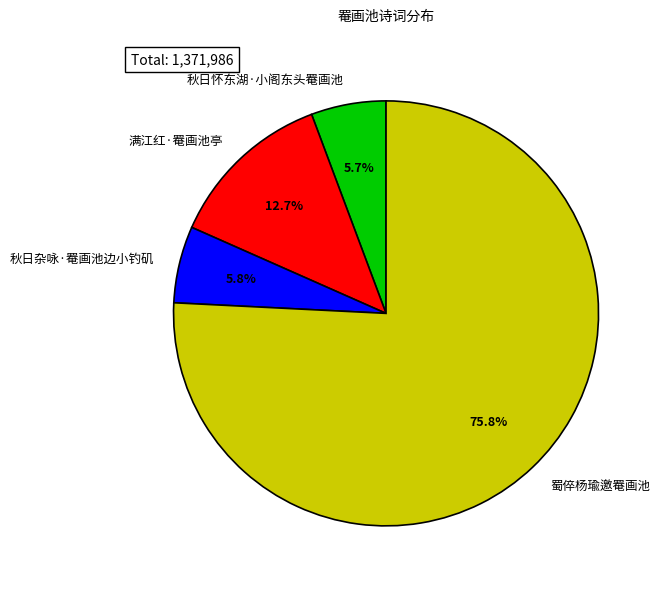

What is the largest slice in the pie chart?

蜀倅杨瑜邀罨画池